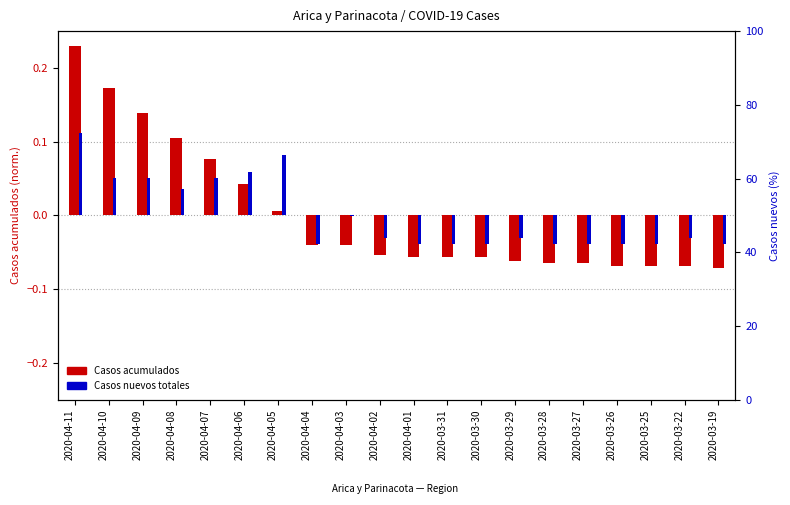

Rank the series by their maximum value, from lowest to highest.

Casos nuevos totales, Casos acumulados